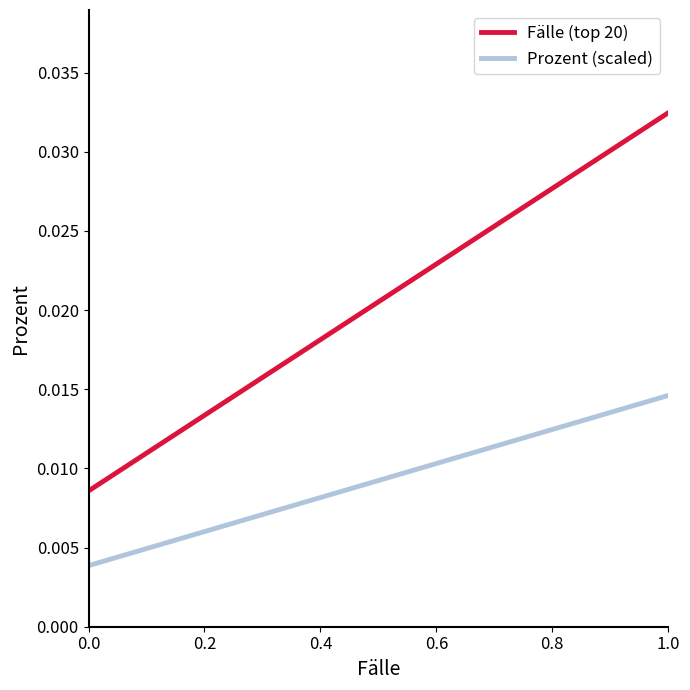

Rank the series by their average value, from highest to lowest.

Fälle (top 20), Prozent (scaled)